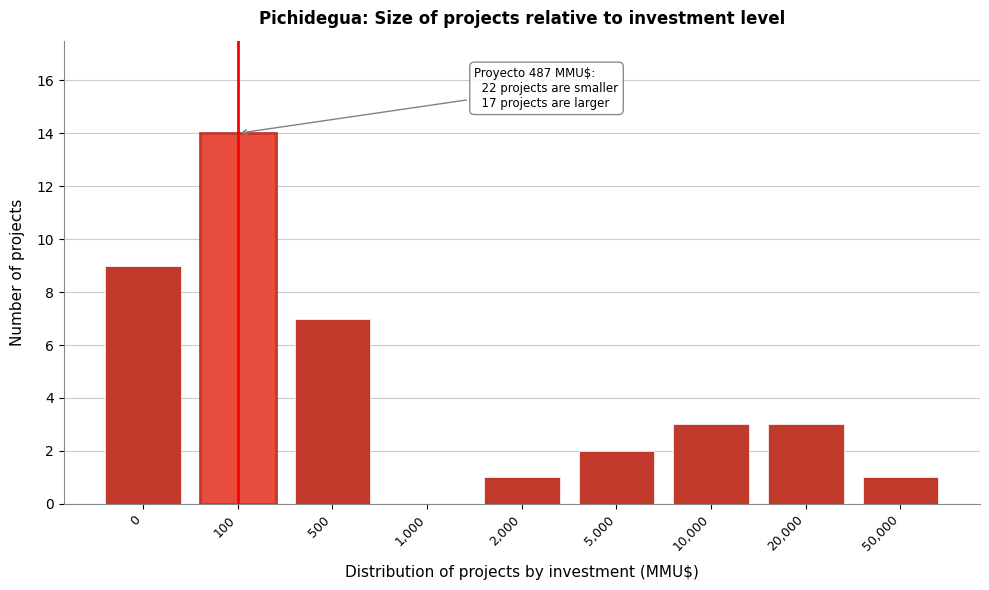

Reading left to right, transcribe all the data shown in this chart.

0=9	100=14	500=7	1,000=0	2,000=1	5,000=2	10,000=3	20,000=3	50,000=1